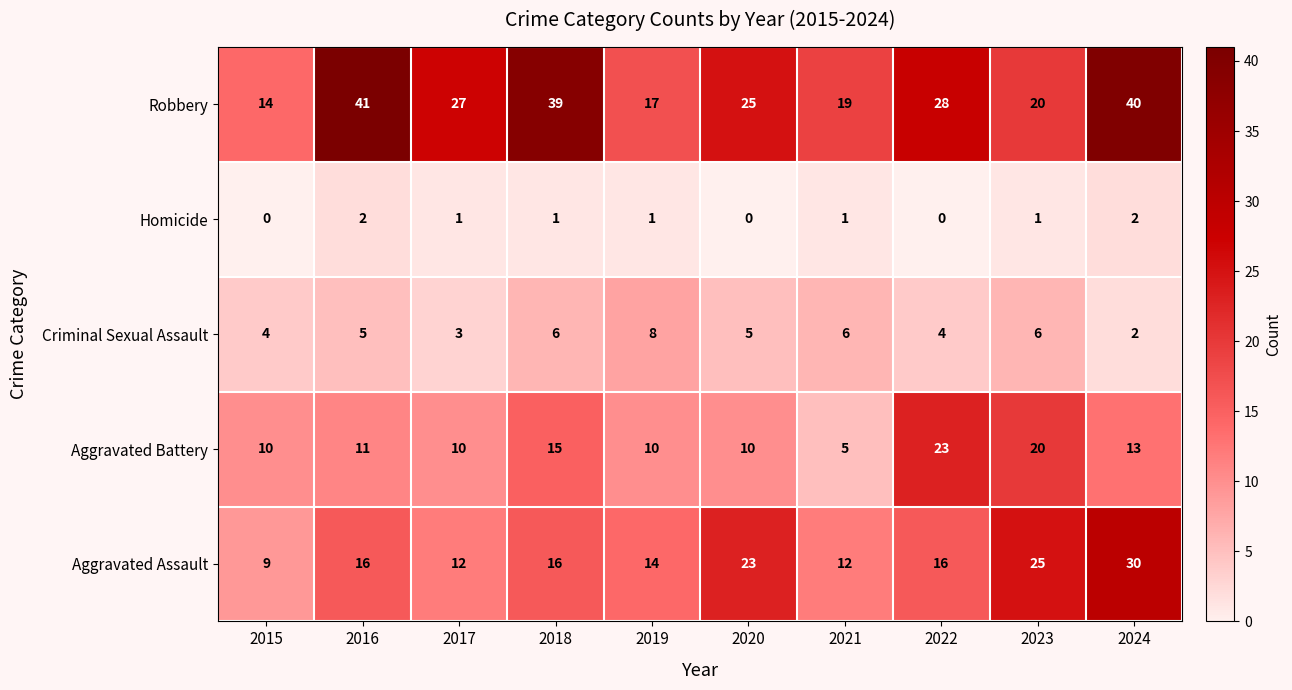

How many series are shown in this chart?

5